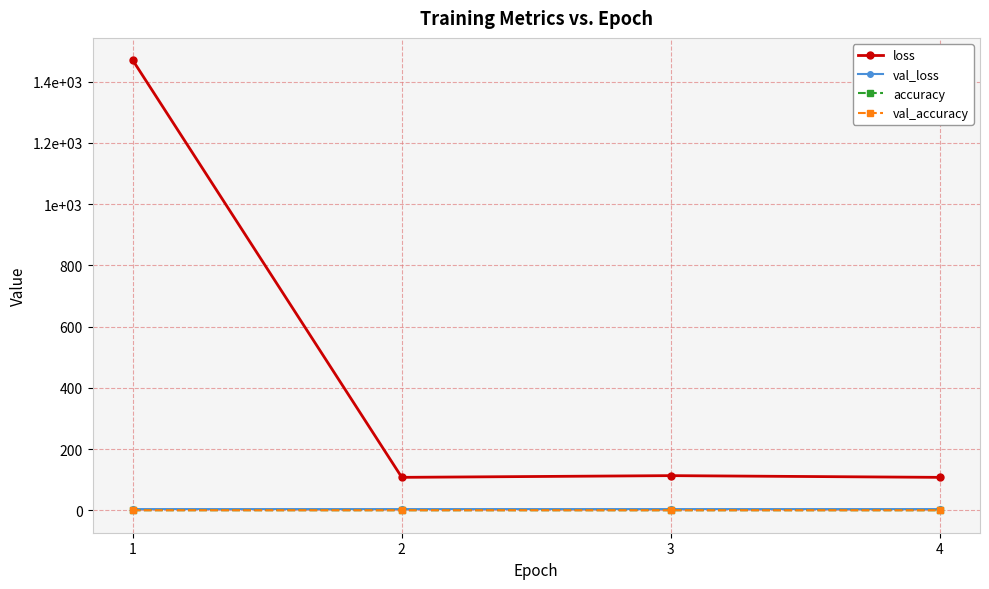

What is the value of the val_loss point at the 1st from the left?

3.7